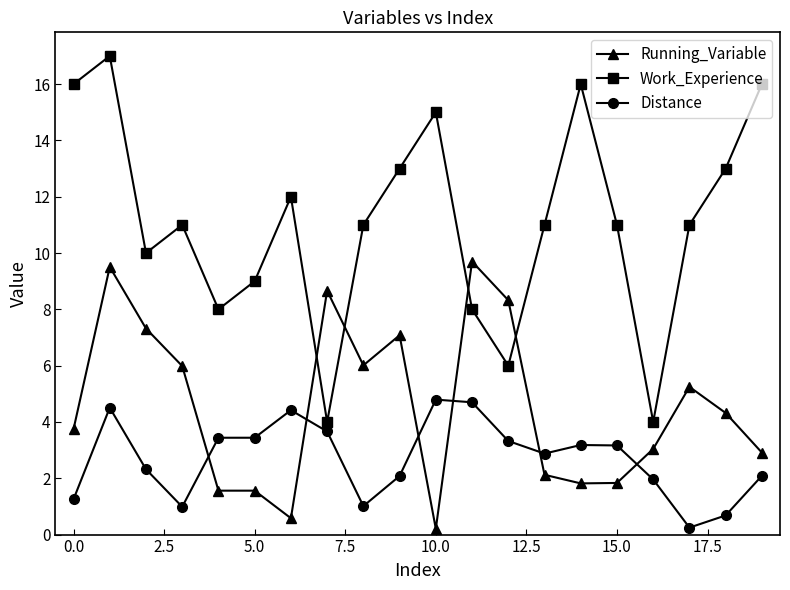

Which series has the largest total across all categories?

Work_Experience